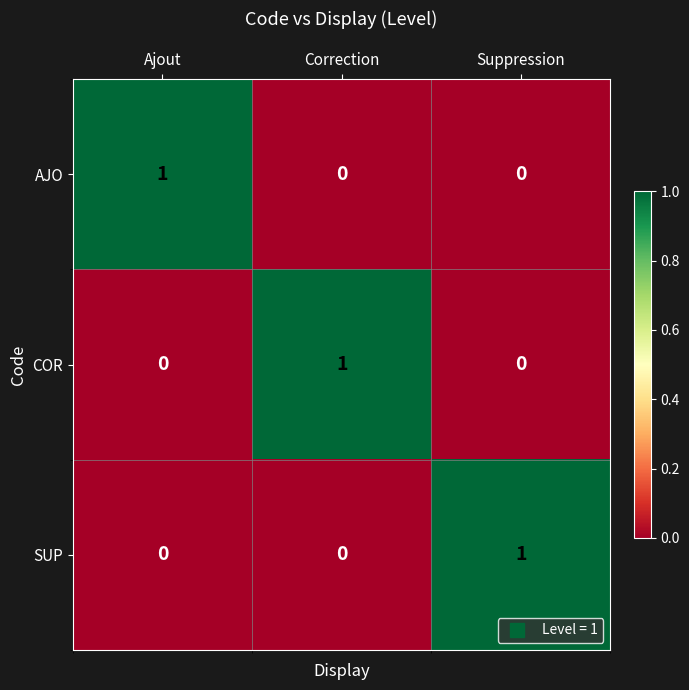

The value of AJO at Suppression is 0. True or false?

True